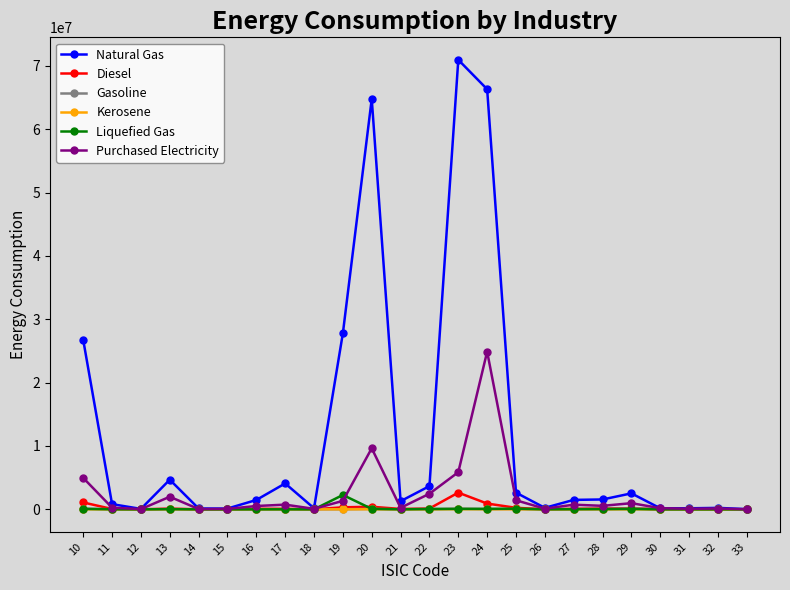

What is the greatest value displayed?

70969841